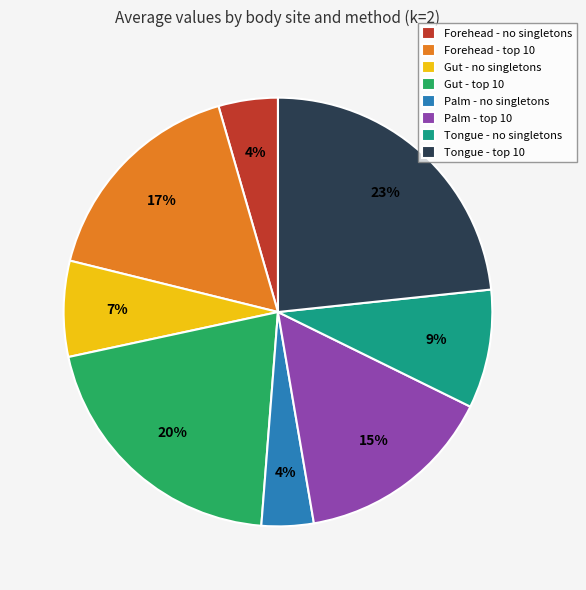

True or false: Forehead - no singletons accounts for 16% of the total.

False